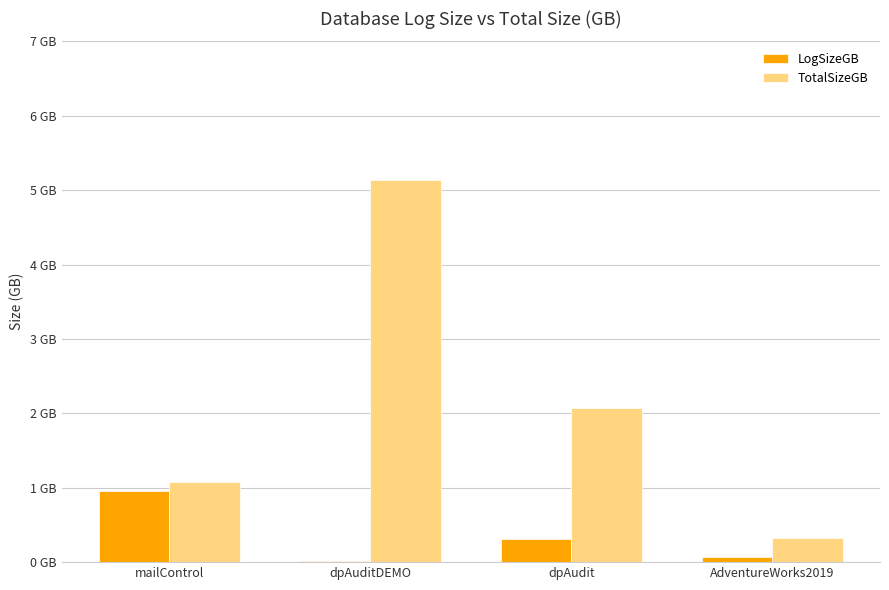

What is the maximum value shown in the chart?

5.1